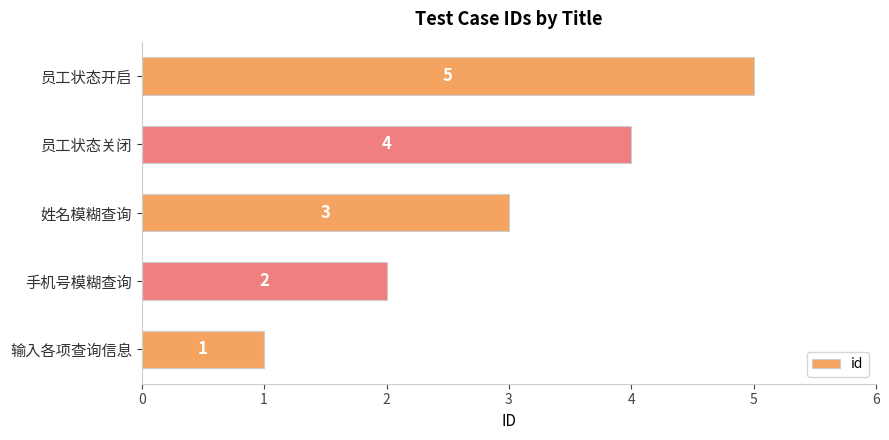

What is the difference between the second highest and minimum values?

3